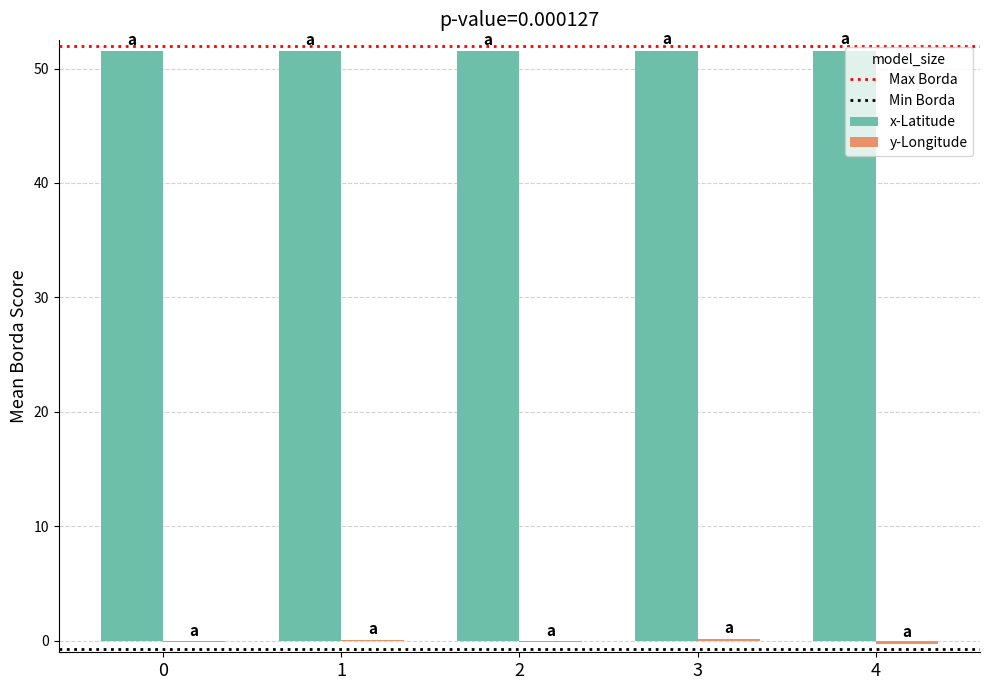

The x-Latitude series shows 51.5 at 2. True or false?

True